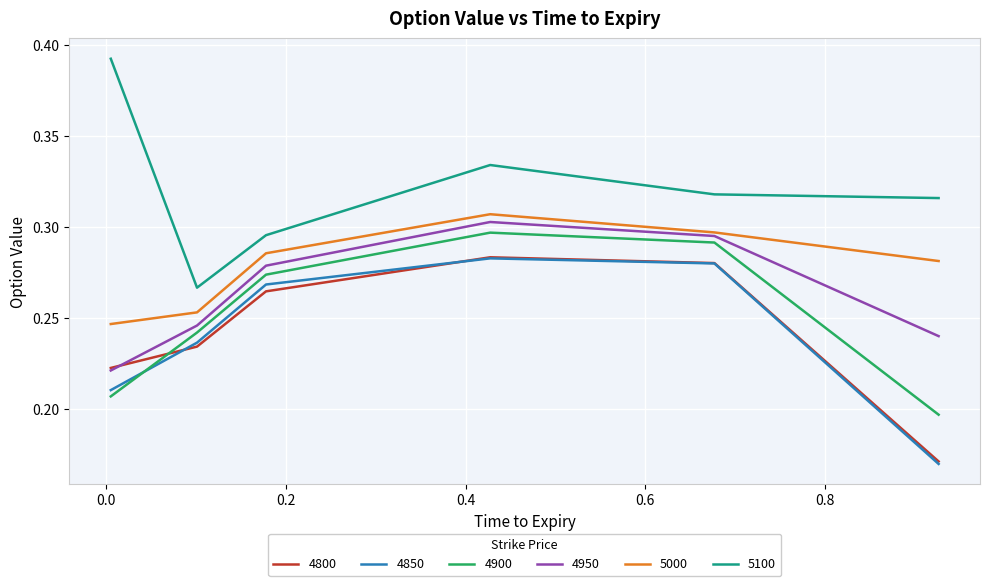

How many interior local valleys does the 5100 series have?

1